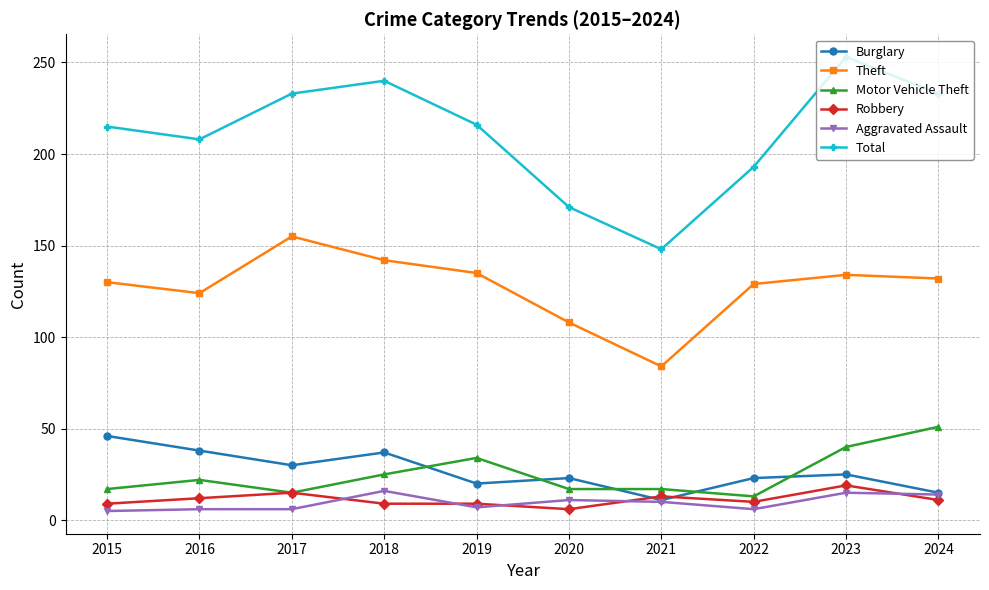

What is the difference between the Motor Vehicle Theft values at 2019 and 2015?

17